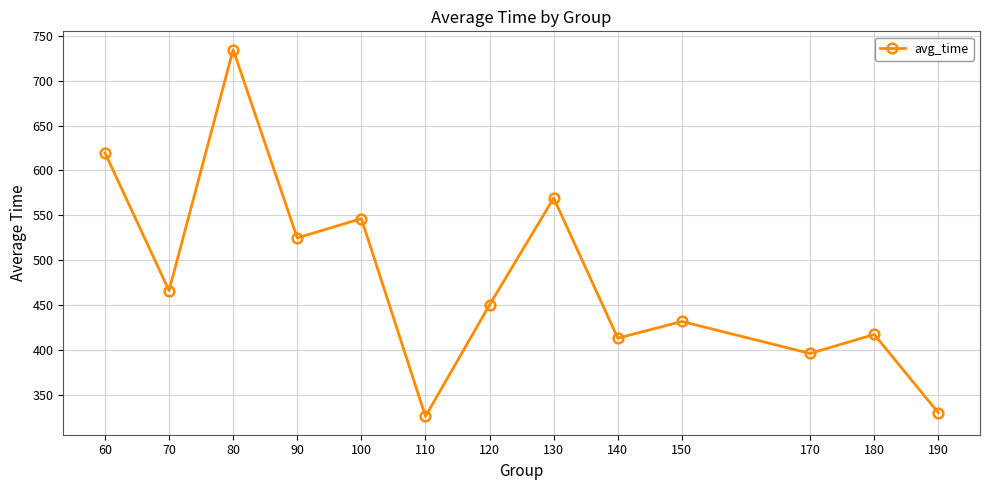

Is it true that the value at 180 is 417.3?

True